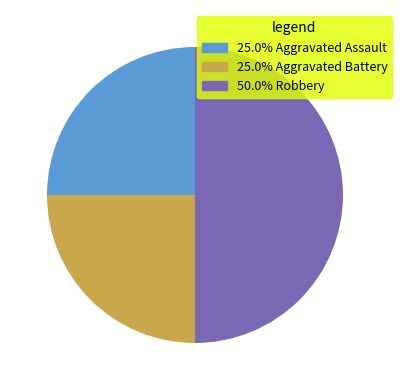

What is the ratio of the value at 50.0% Robbery to the value at 25.0% Aggravated Battery?

2.0